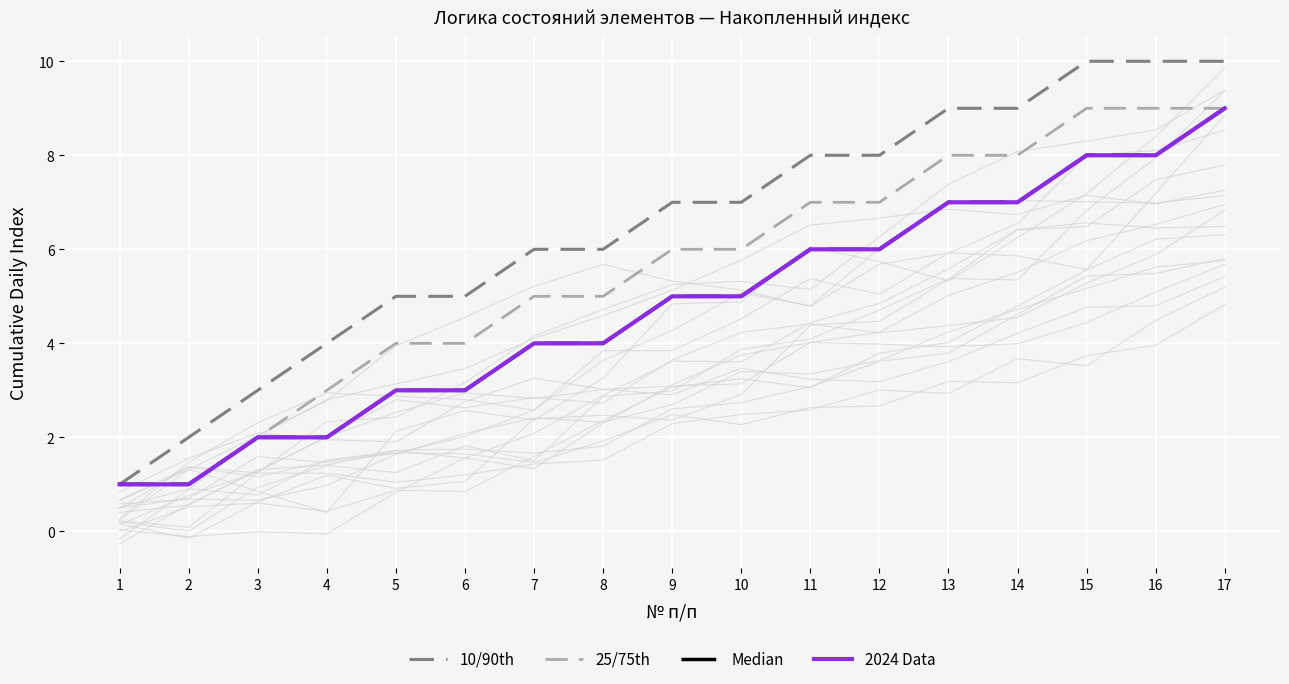

At which label is 10/90th closest to 5?

5